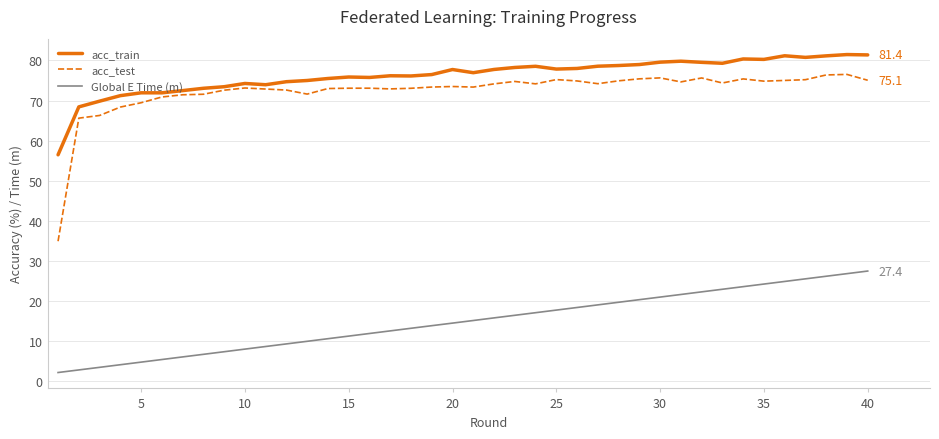

What are all the series names shown in the legend?

acc_train, acc_test, Global E Time (m)